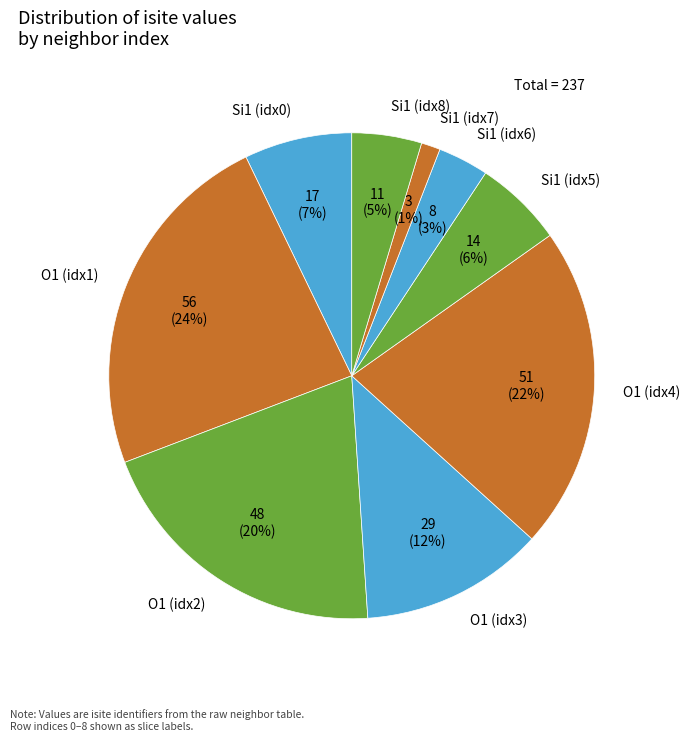

Rank the categories by value from lowest to highest.

Si1 (idx7), Si1 (idx6), Si1 (idx8), Si1 (idx5), Si1 (idx0), O1 (idx3), O1 (idx2), O1 (idx4), O1 (idx1)